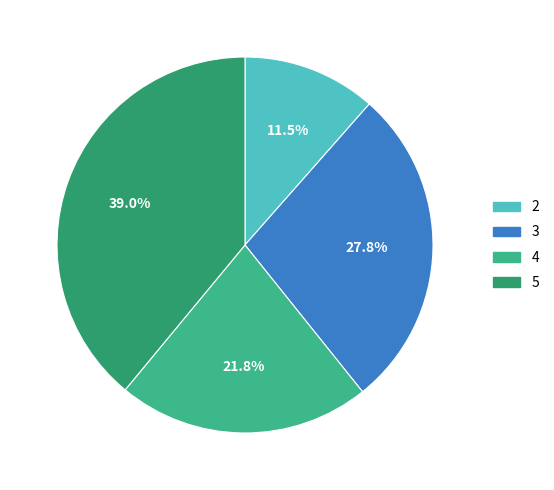

Combined, do 4 and 2 account for over 50%?

No